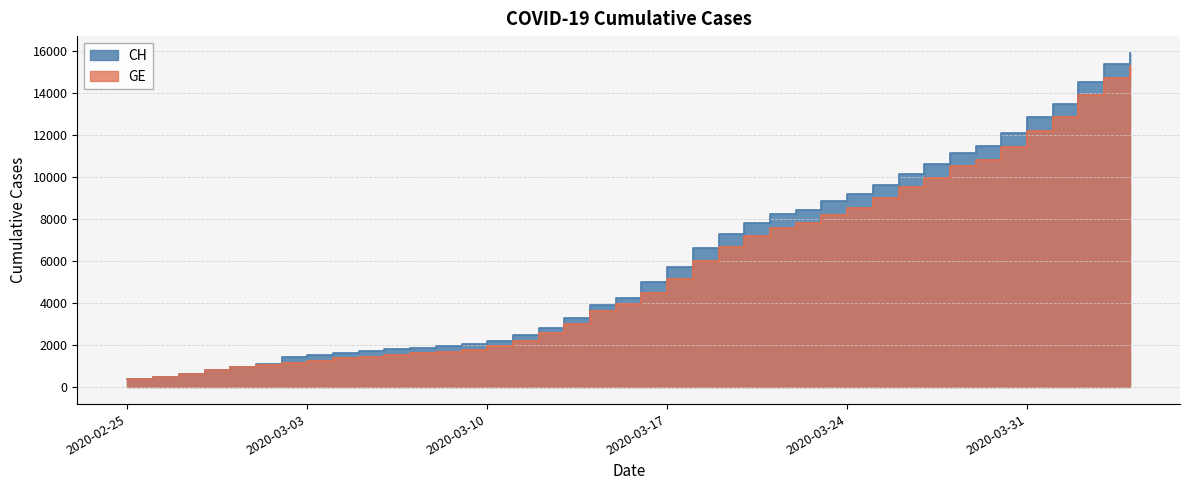

True or false: CH has a value of 1652 at 2020-03-04.

True